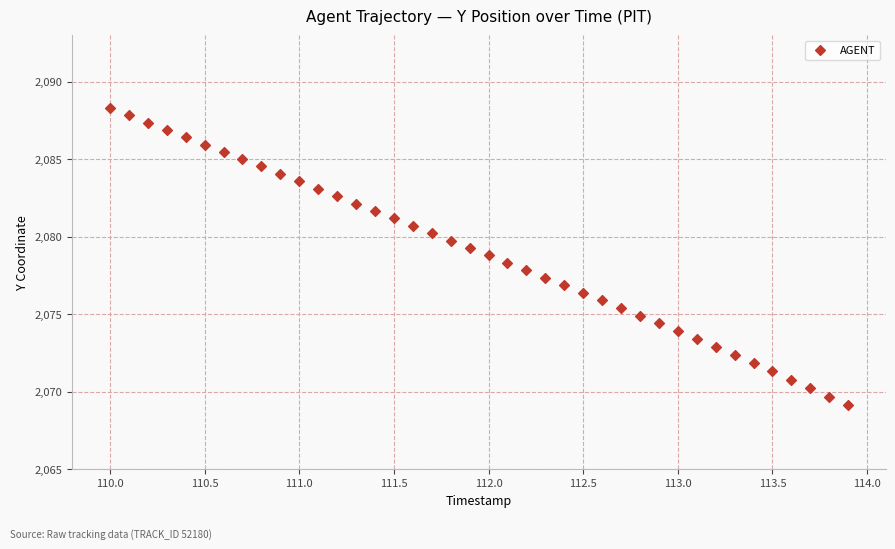

What is the range of Y values (max minus min)?

19.2